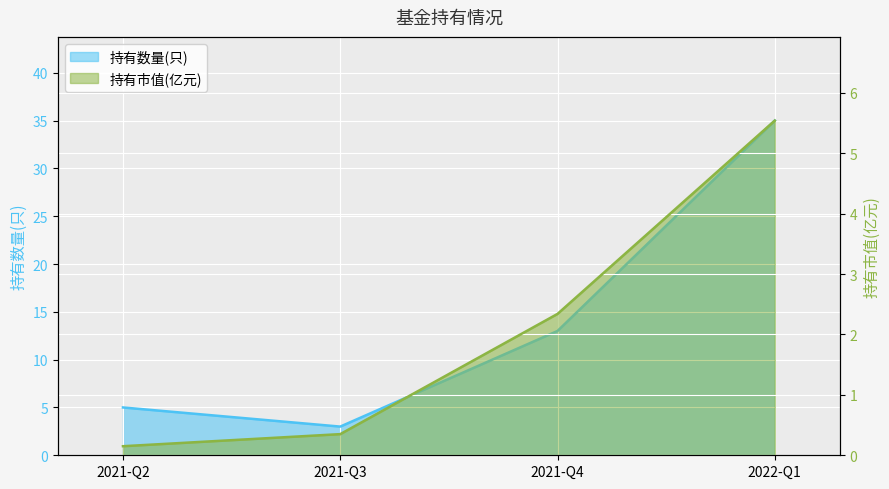

How many values in the 持有市值(亿元) series exceed 2?

2